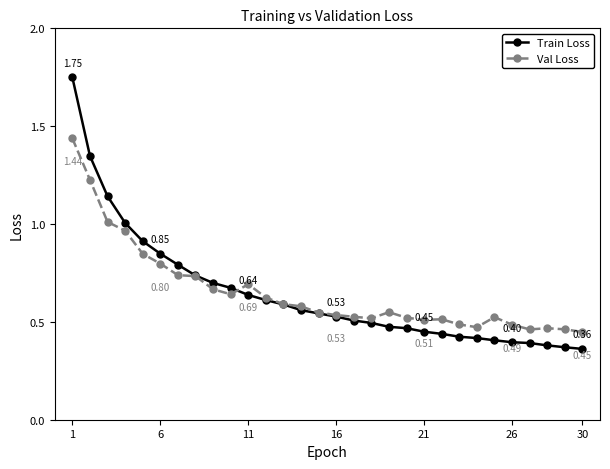

List the series in order of their peak value, highest first.

Train Loss, Val Loss